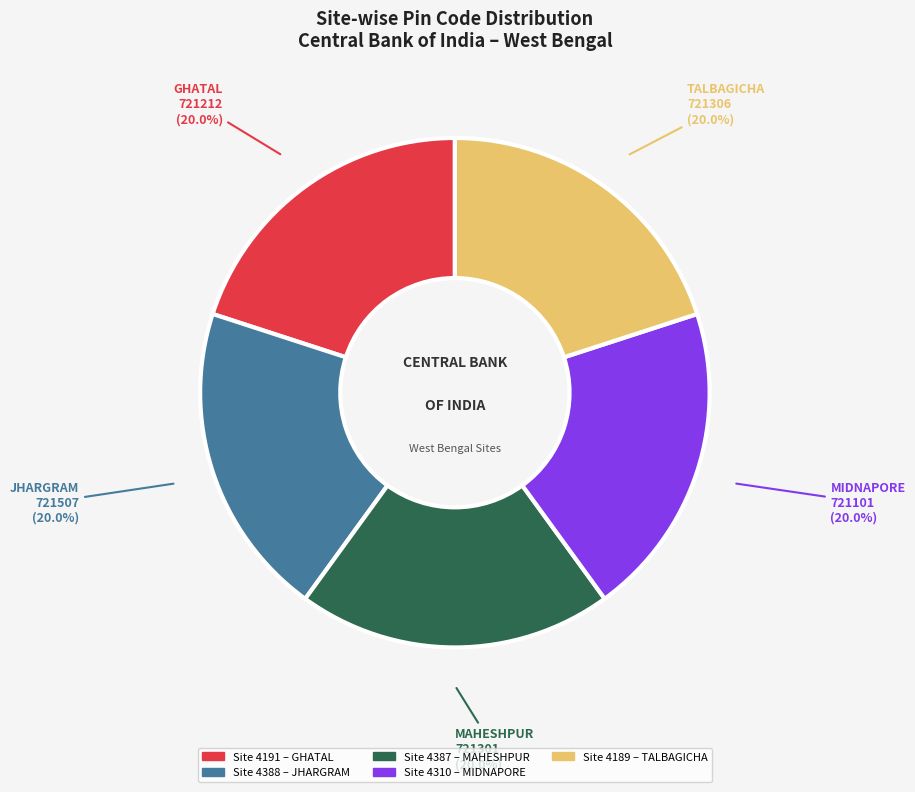

Is there a majority slice in this chart?

No